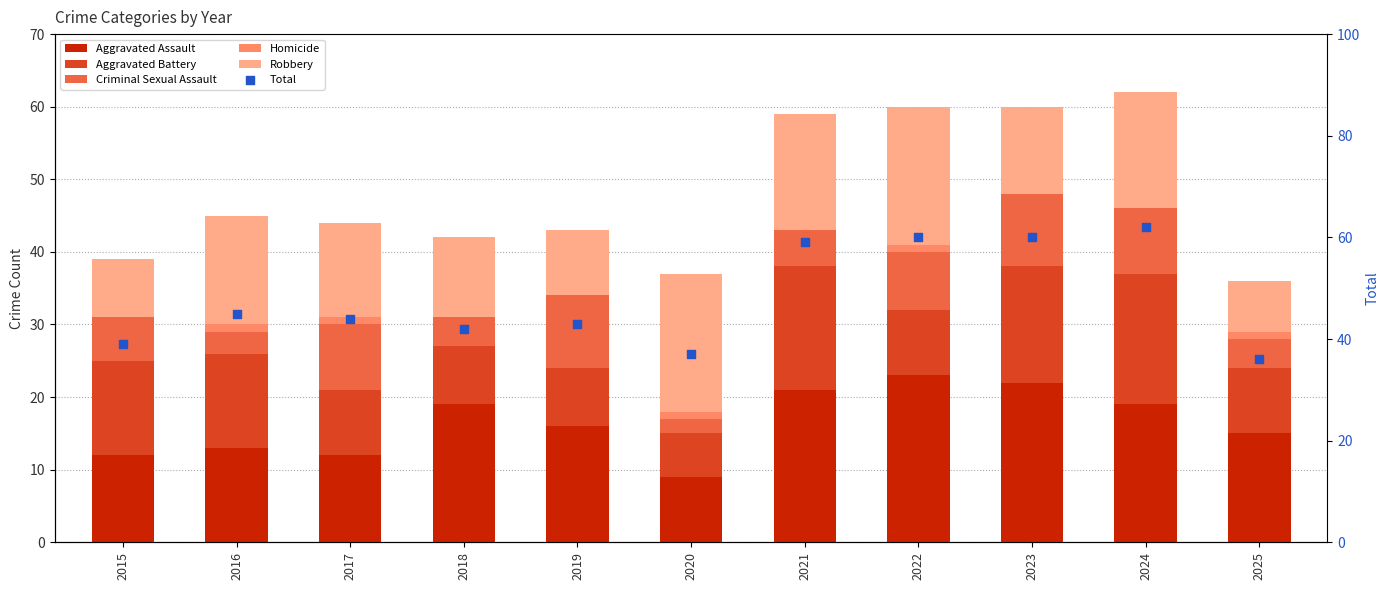

Which series has the largest total across all categories?

Total